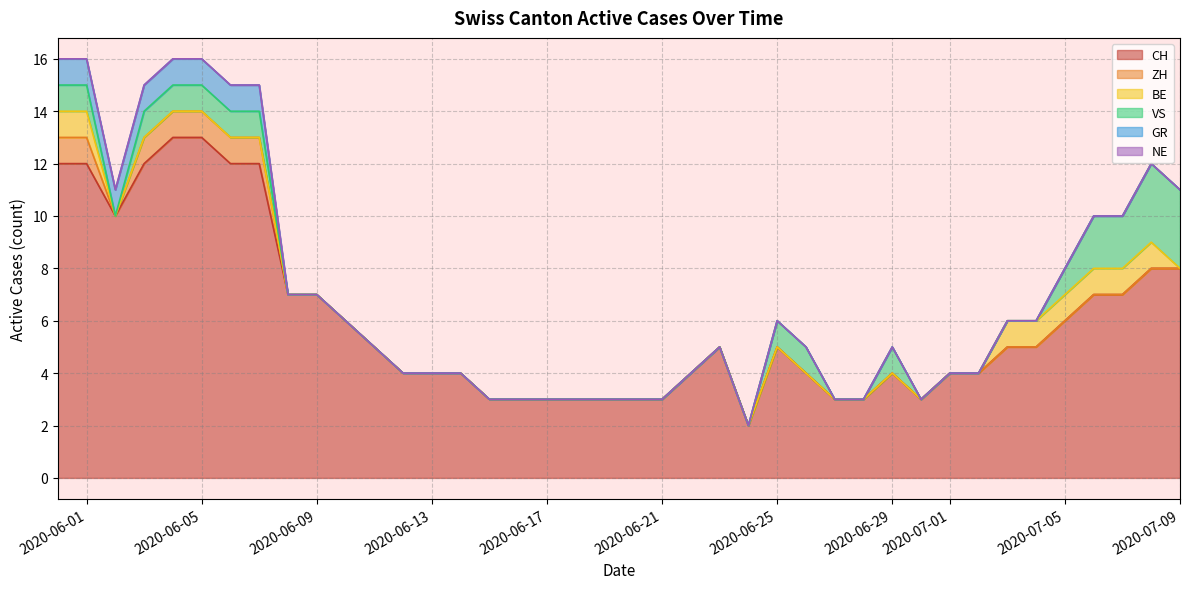

What is the maximum value for CH?

13